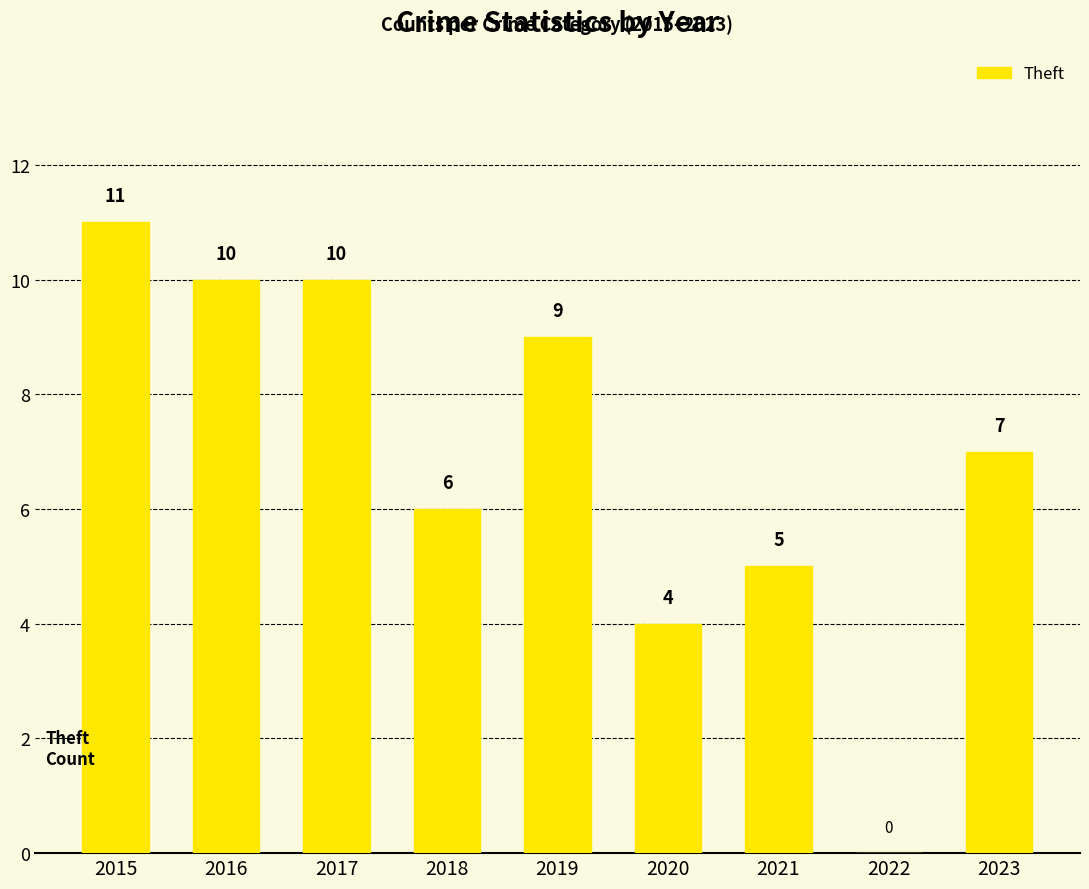

What is the sum of all values?

62